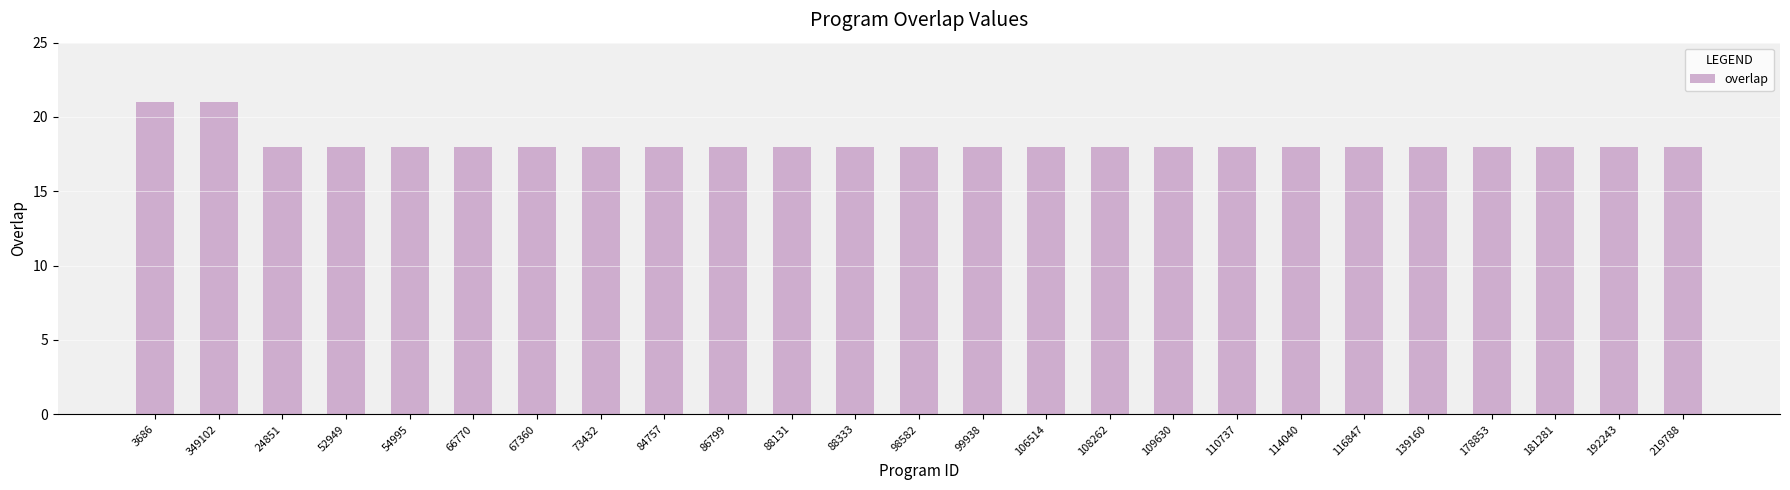

The chart shows a value of 18 at 67360. True or false?

True